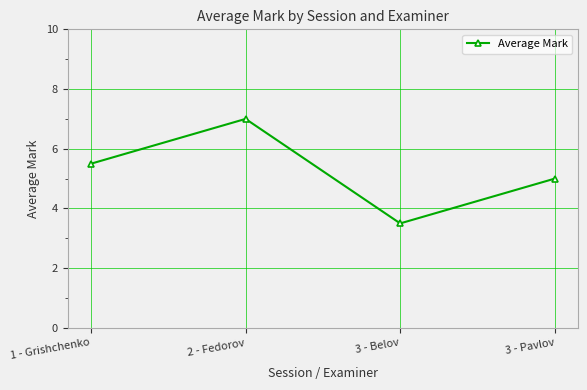

The chart shows a value of 5.0 at 3 - Pavlov. True or false?

True